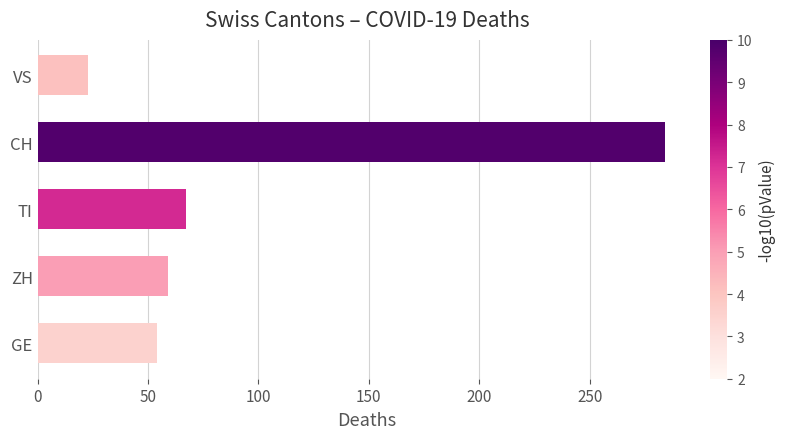

What is the sum of the values at GE and ZH?

113